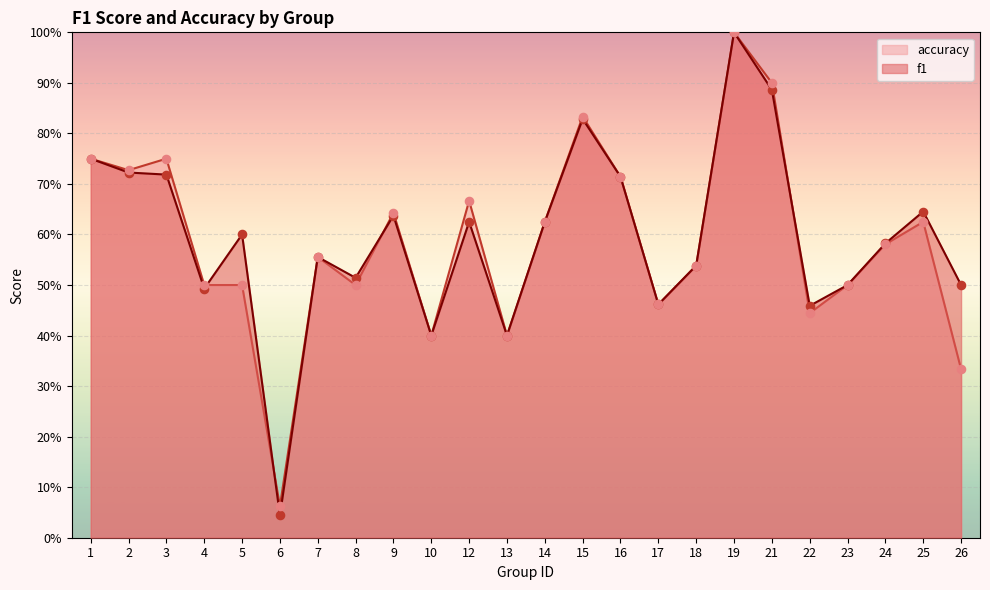

At how many categories does at least one series exceed 0?

24